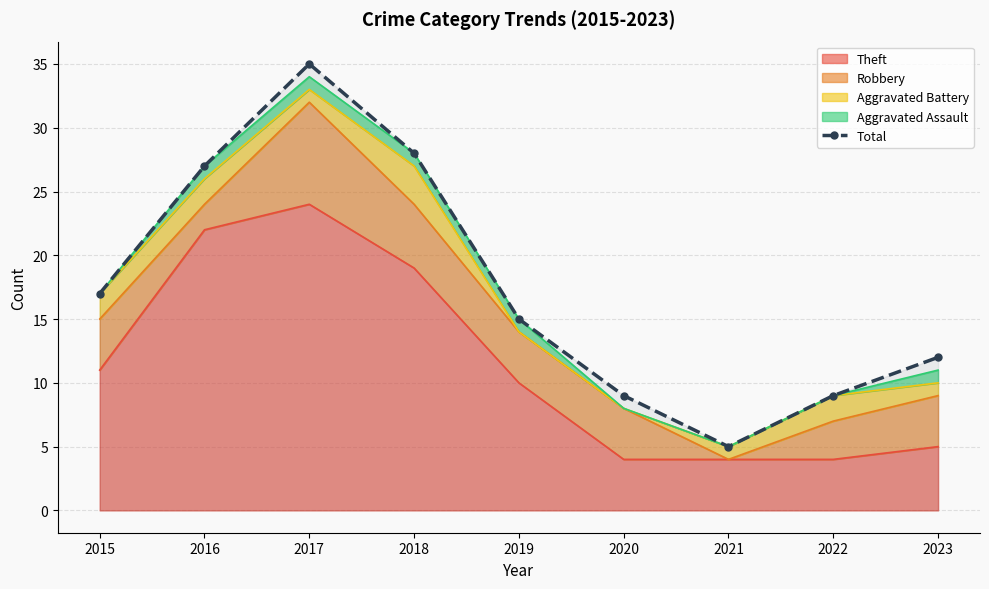

At which category does the chart reach its peak across all series?

2017